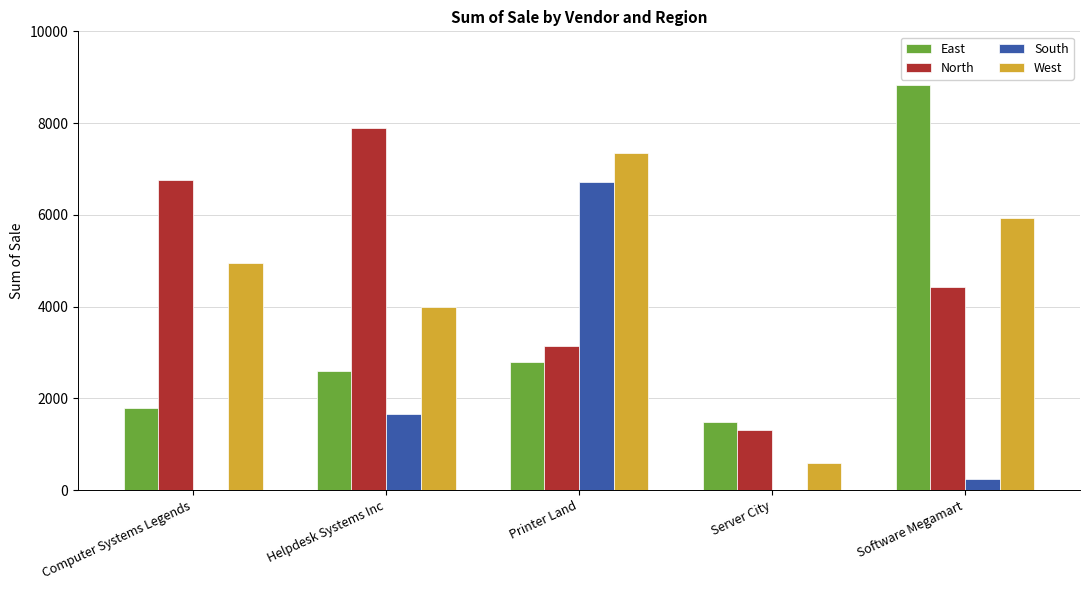

At which label does East reach its peak?

Software Megamart